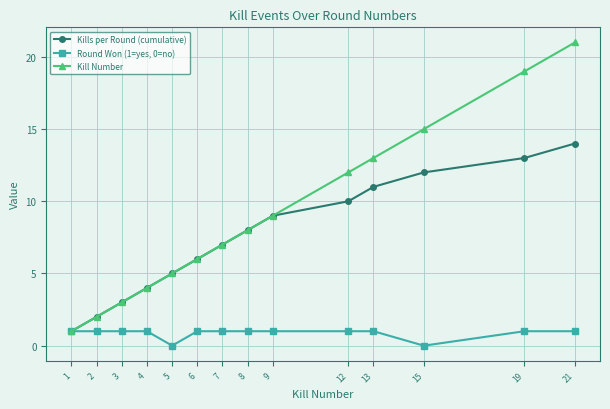

The value of Round Won (1=yes, 0=no) at 1 is 2. True or false?

False